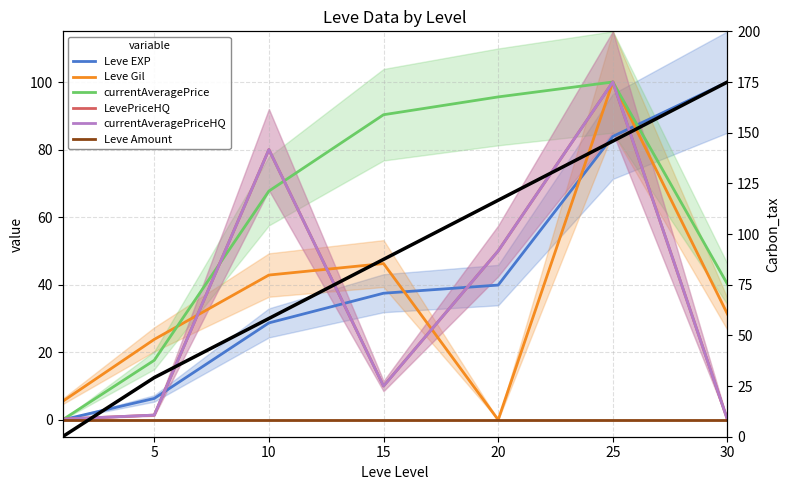

Is it true that currentAveragePrice equals 10.0 at 5?

False